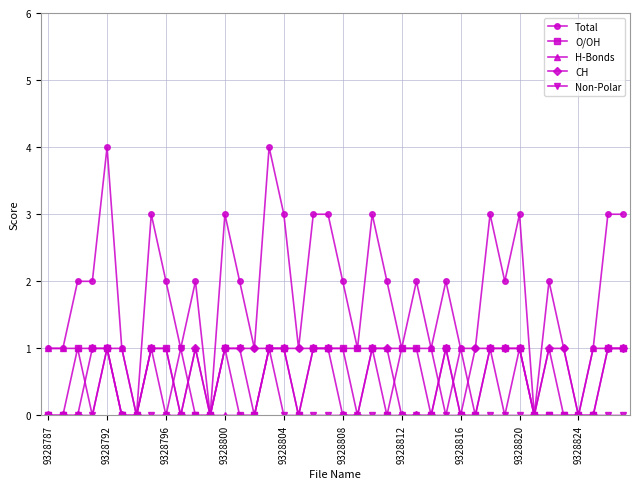

What is the greatest value displayed?

4